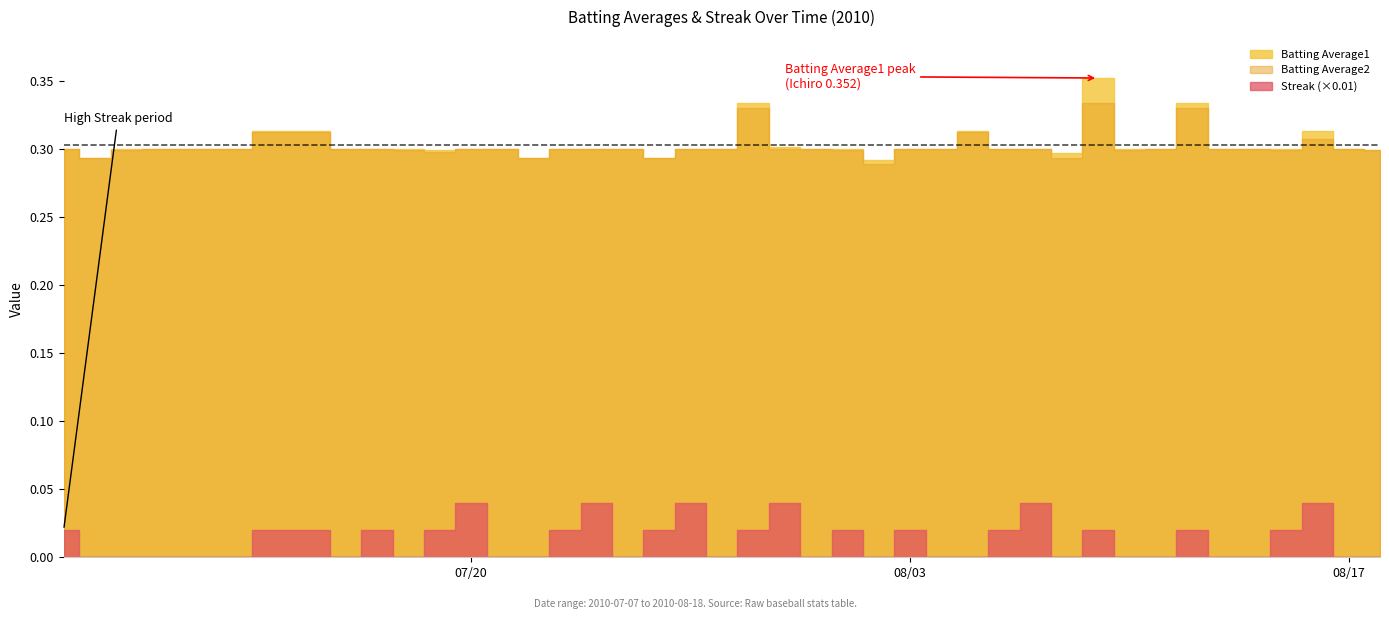

The Streak series shows 0.0 at 2010-07-10. True or false?

True